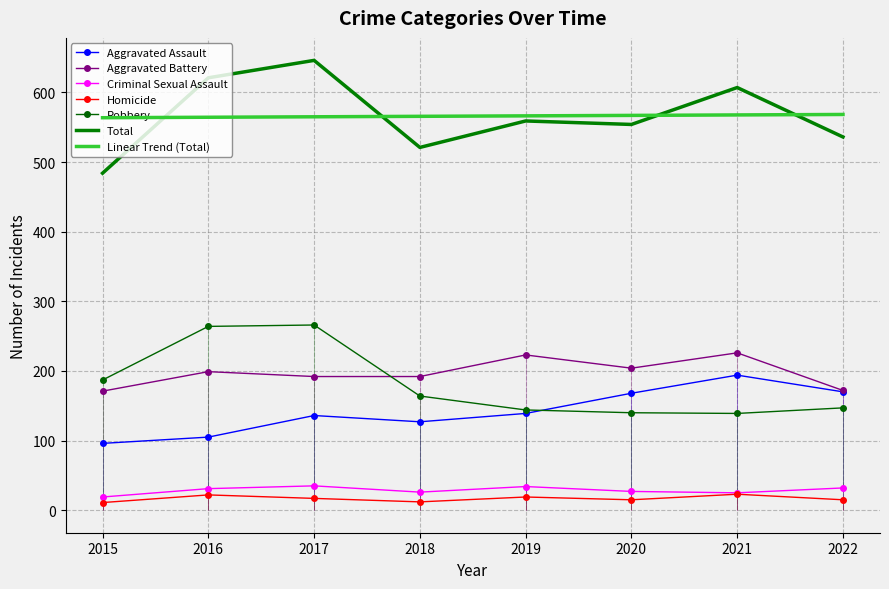

After their last crossing, which series has the higher values: Aggravated Battery or Robbery?

Aggravated Battery